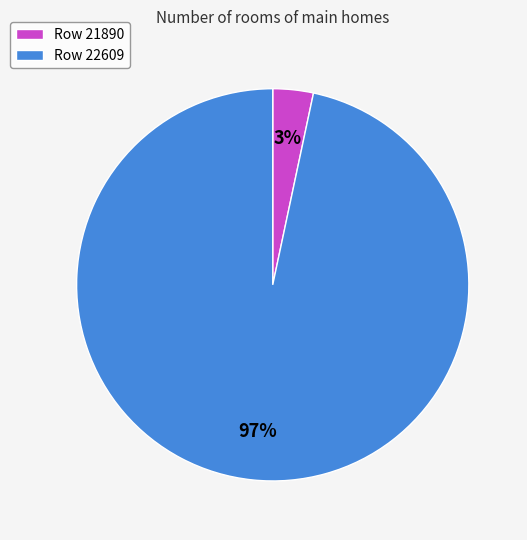

The Row 22609 slice represents 97% of the pie. True or false?

True